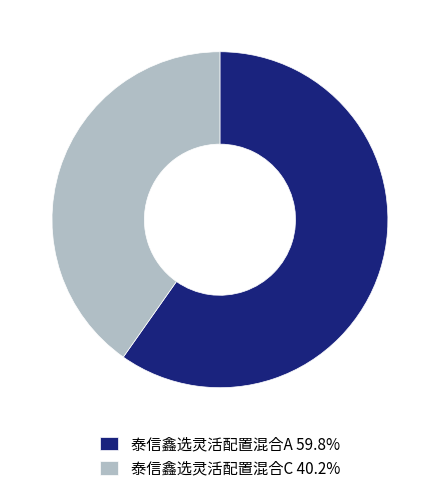

Is it true that 泰信鑫选灵活配置混合A is 60% of the pie?

True